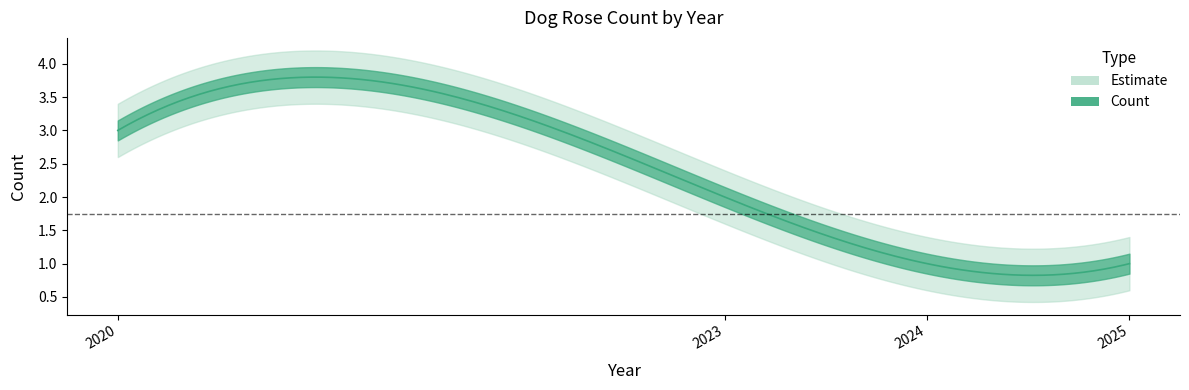

True or false: the data has more than 0 interior local peaks.

False